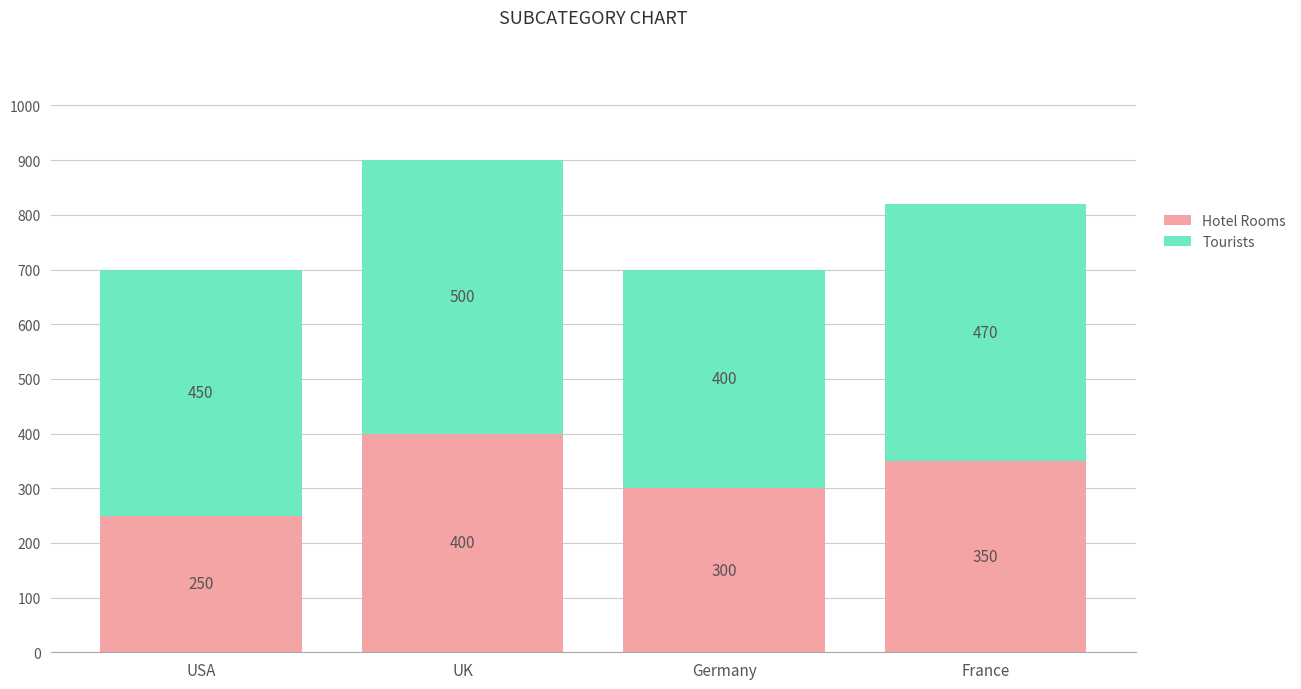

What is the total value across all series at UK?

900